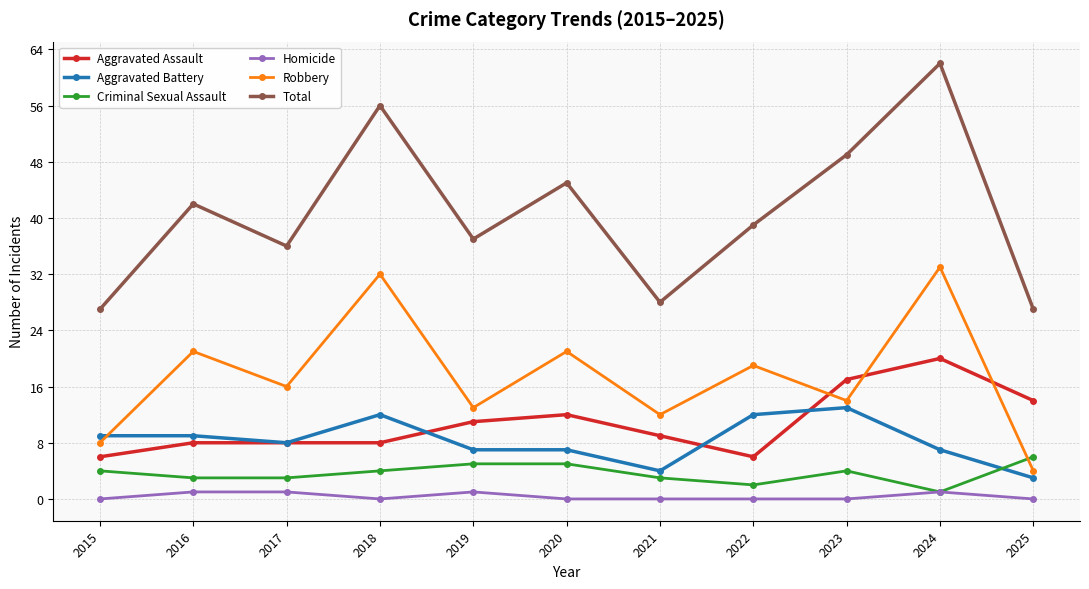

How many intersections are there between Robbery and Criminal Sexual Assault?

1